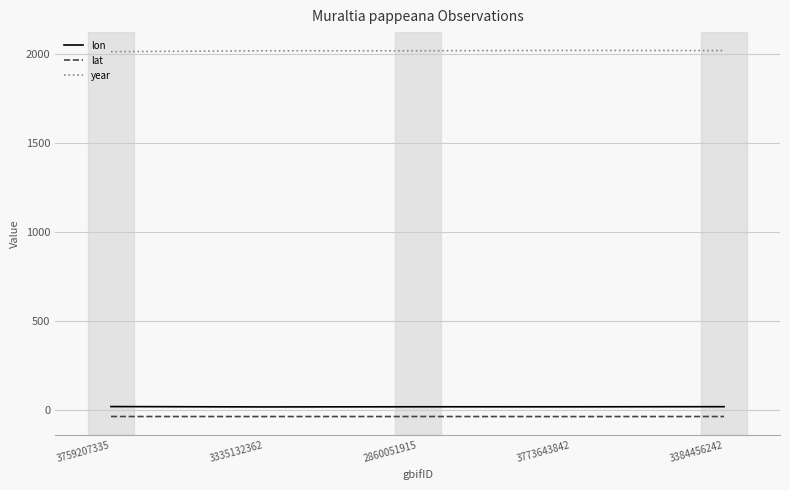

What is the greatest value displayed?

2022.0